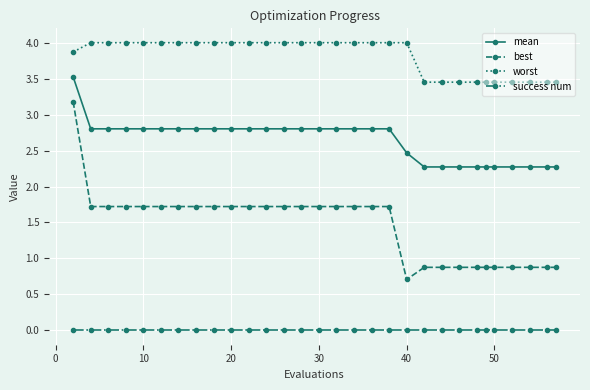

Which series has the largest total across all categories?

worst